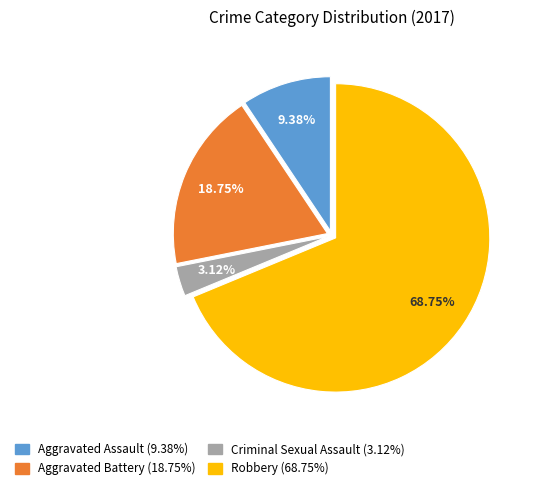

To the nearest percent, what portion does Aggravated Assault represent?

9%